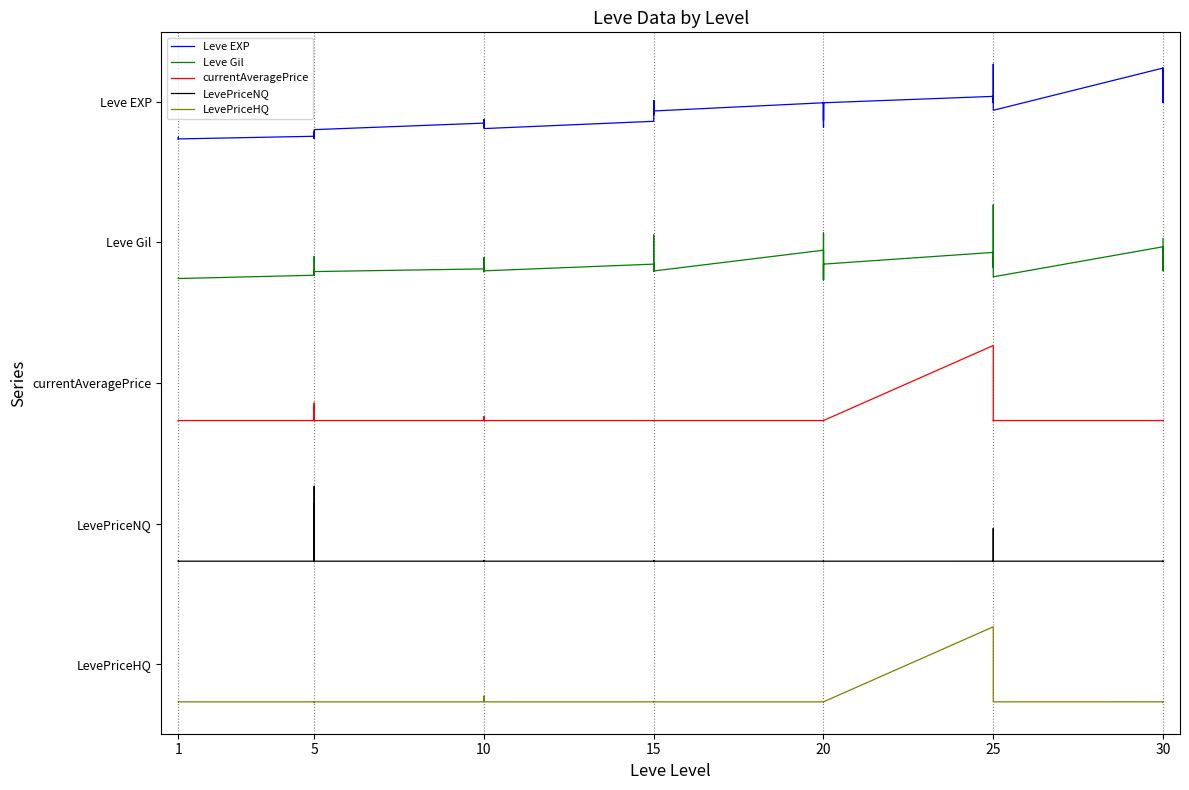

Is it true that LevePriceHQ equals 0.0 at 20?

True